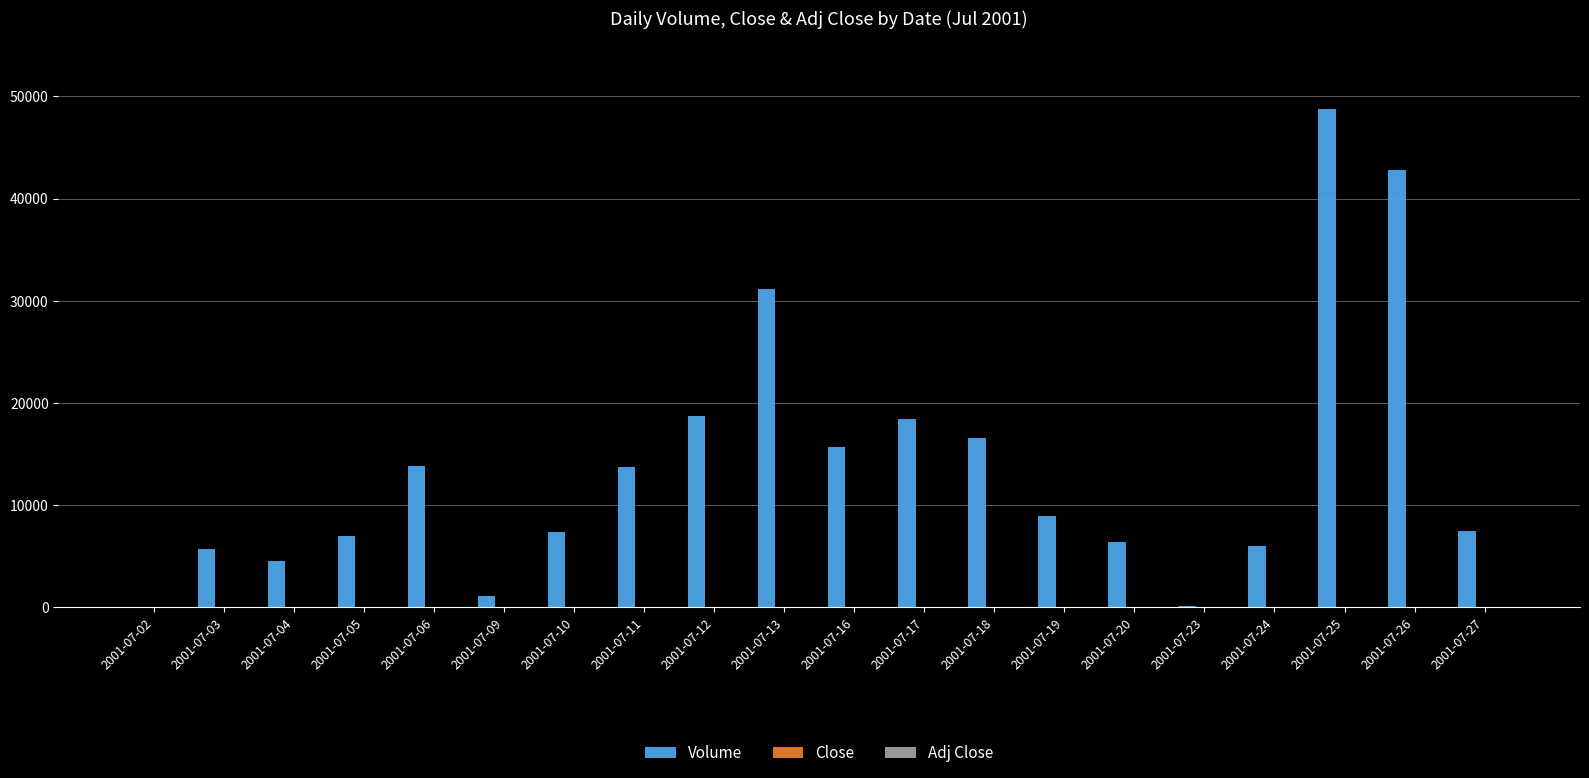

At which category is the sum across all series the highest?

2001-07-25